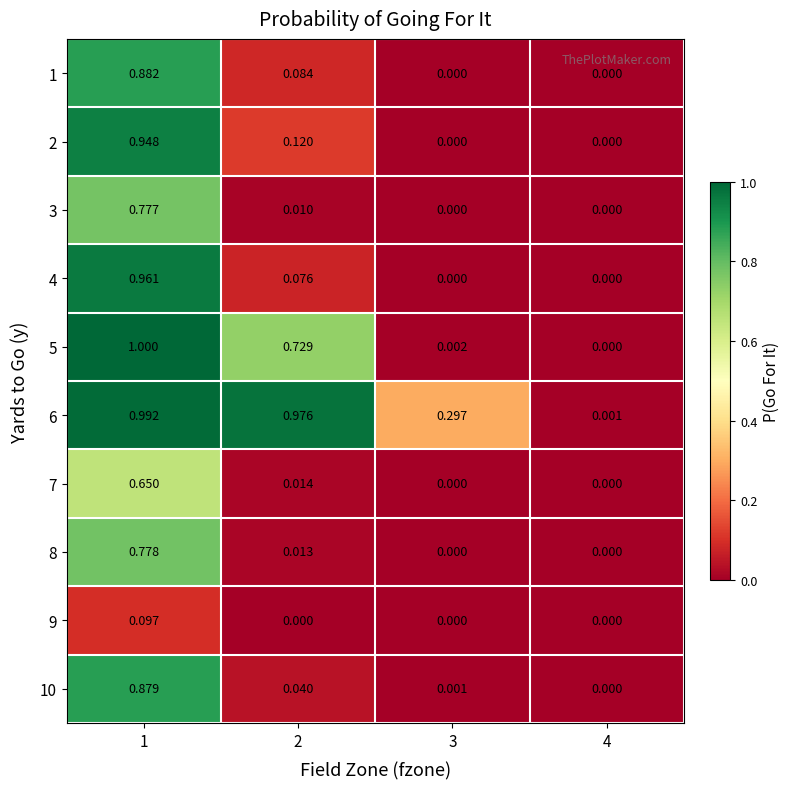

Is the value of 9 at 2 greater than the value of 2 at 2?

No